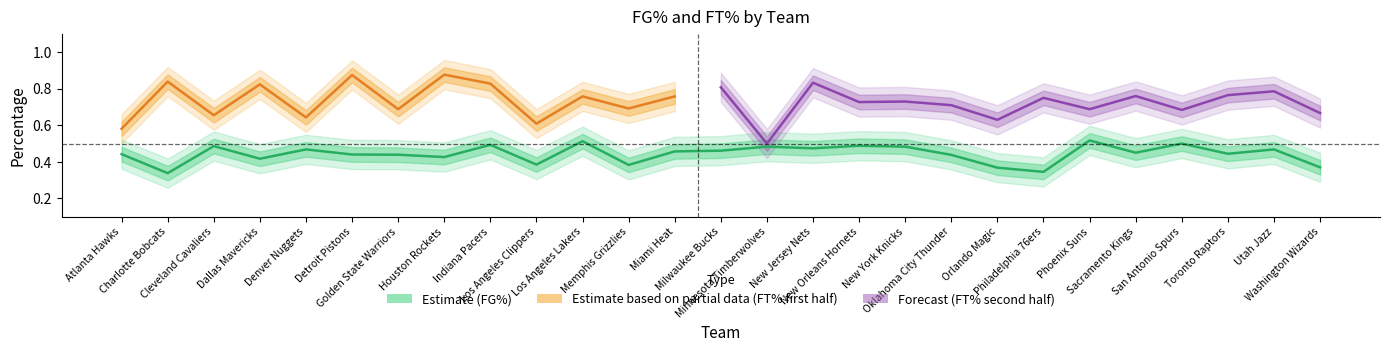

Between Phoenix Suns and New Jersey Nets, which is larger?

Phoenix Suns